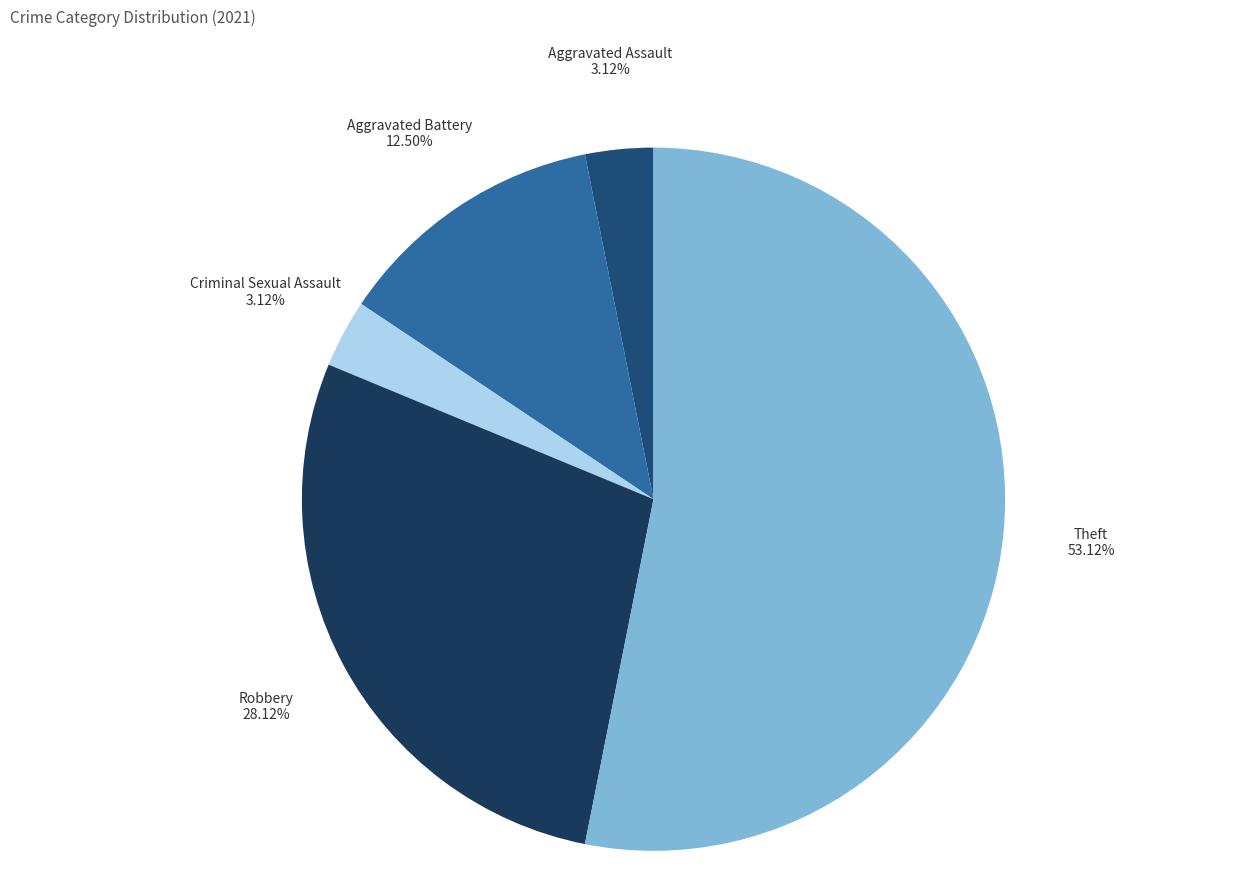

To the nearest percent, what is the difference between the largest and smallest slice percentages?

50%